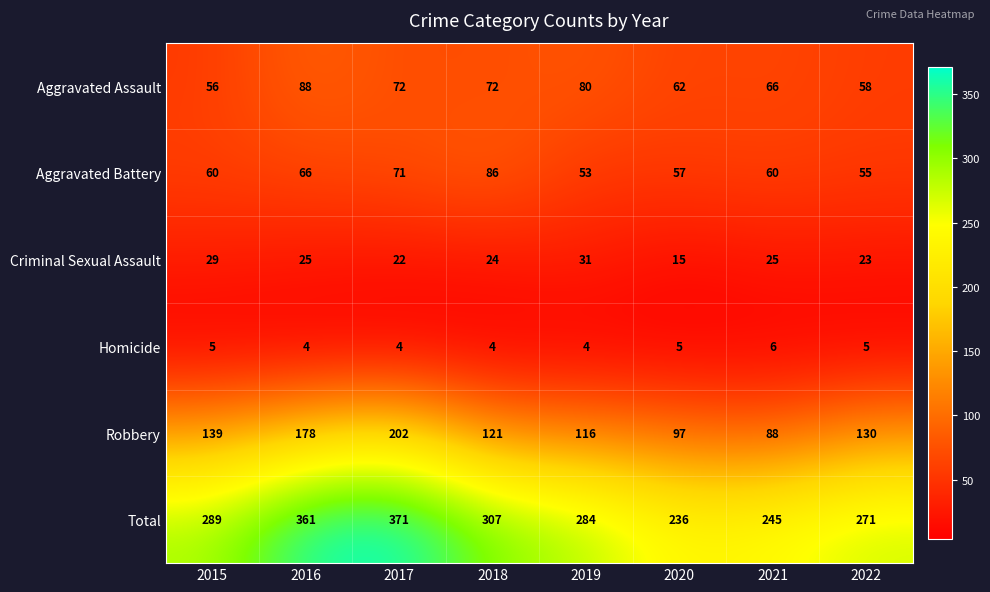

What is the total value across all series at 2020?

472